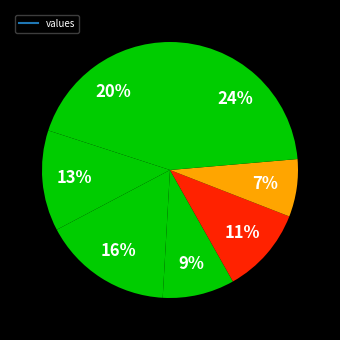

How many segments does this pie chart have?

7